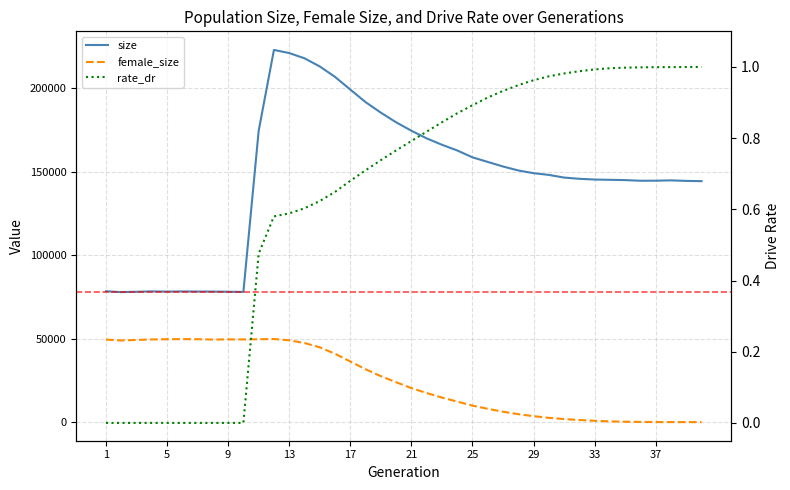

Which series has the largest range (max minus min)?

size